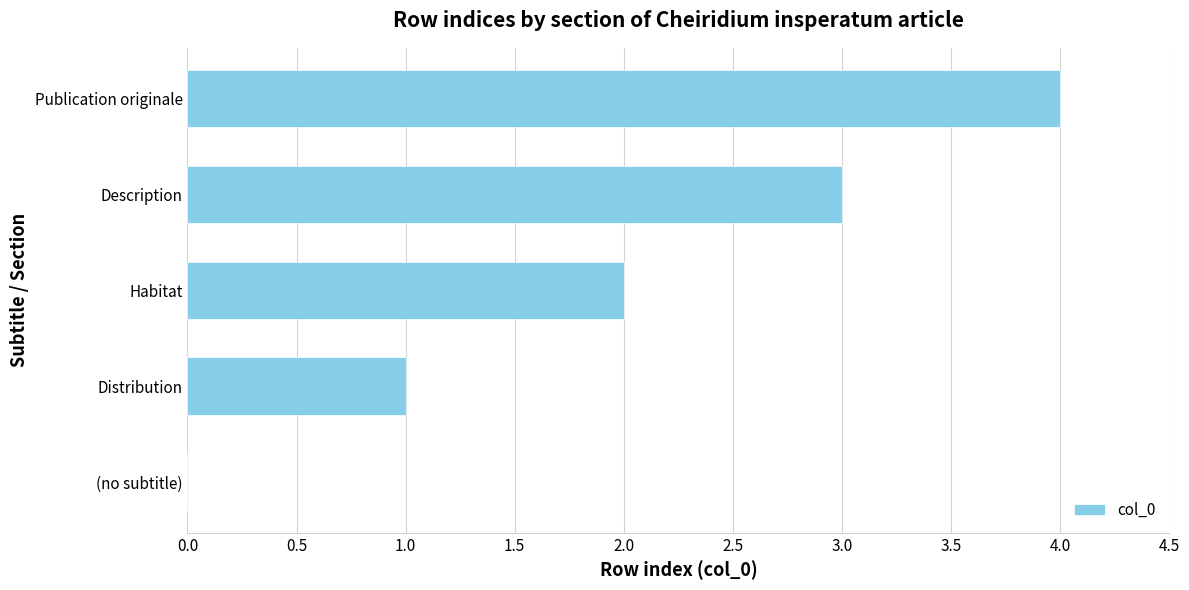

Read the value at Description.

3